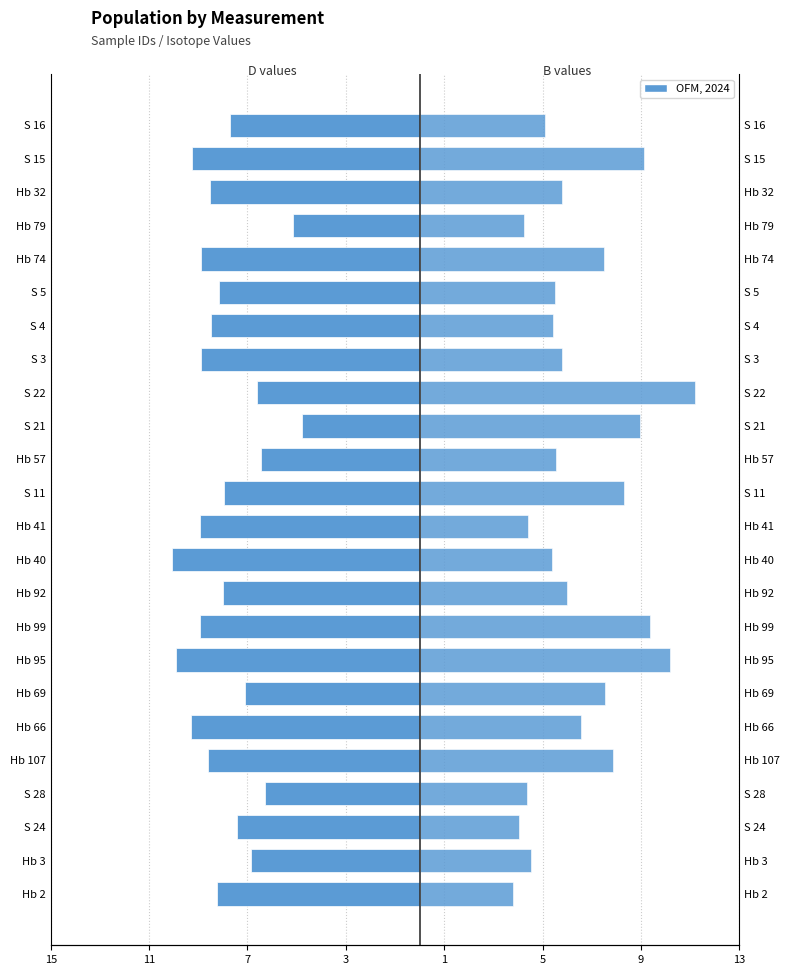

What is the difference between the second highest and second lowest values in the B series?

6.1